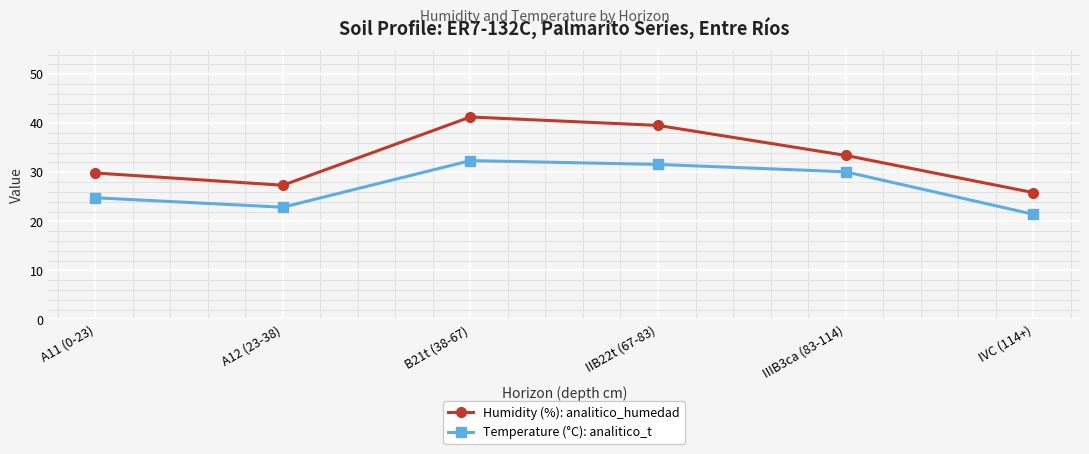

What is the label of the 4th point from the left?

IIB22t (67-83)